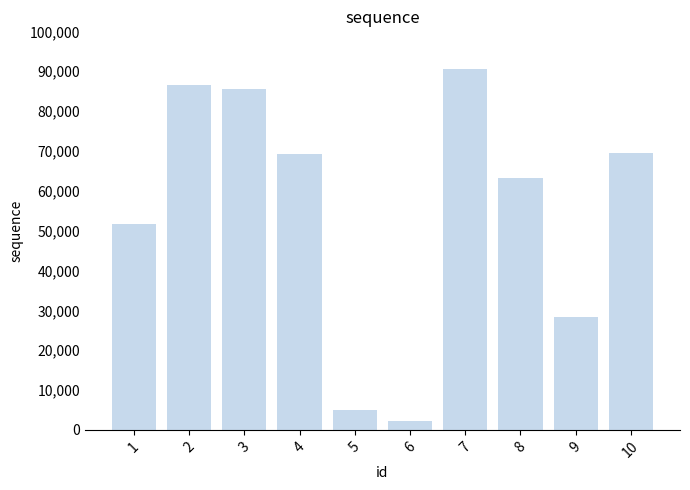

What is the ratio of the value at 4 to the value at 6?

32.0